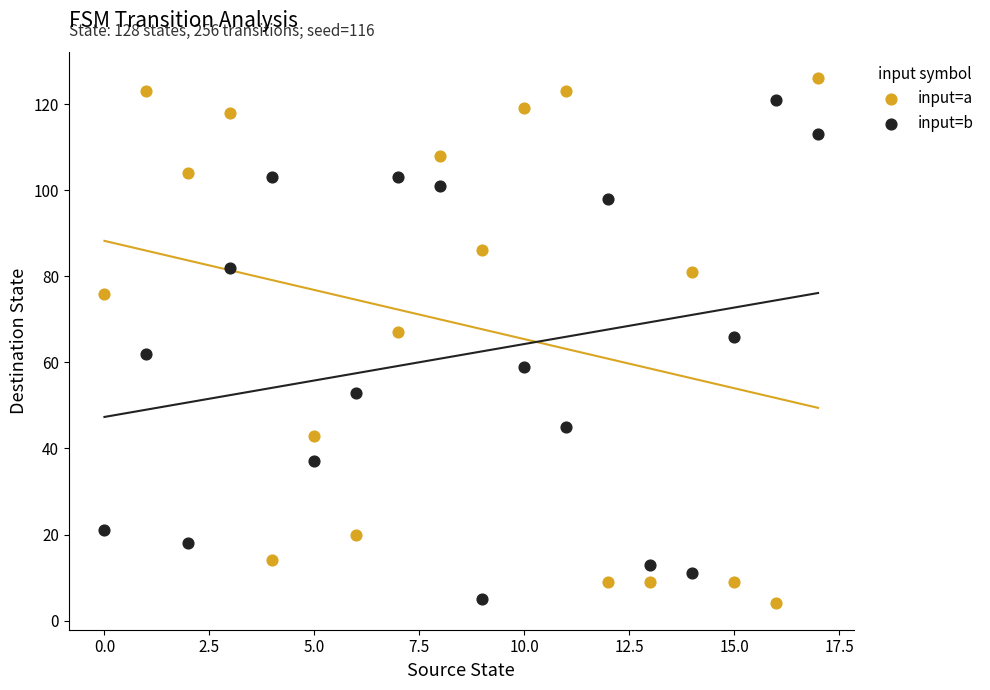

What are all the series names shown in the legend?

input=a, input=b